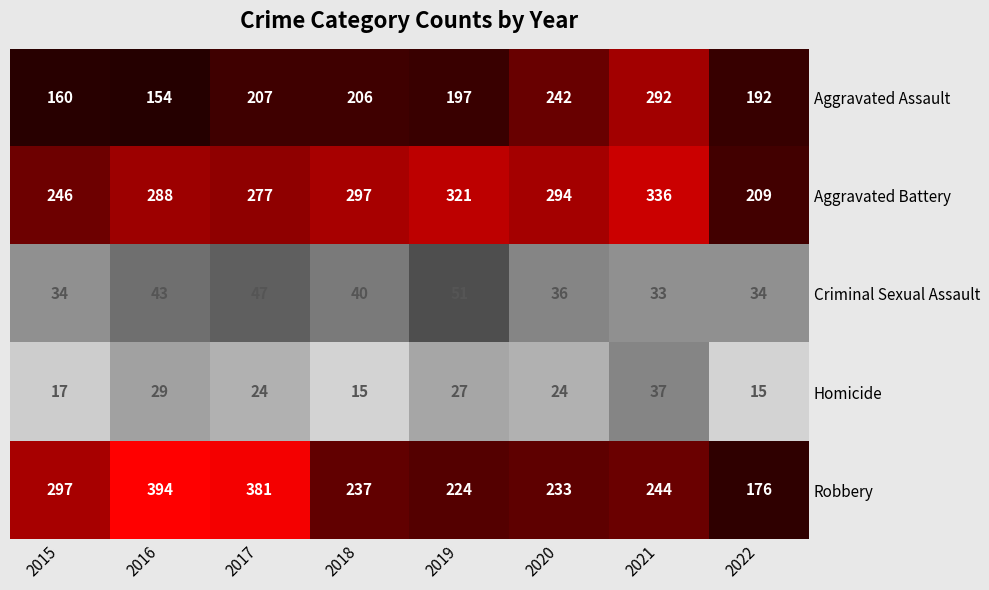

Rank the series by their maximum value, from highest to lowest.

Robbery, Aggravated Battery, Aggravated Assault, Criminal Sexual Assault, Homicide